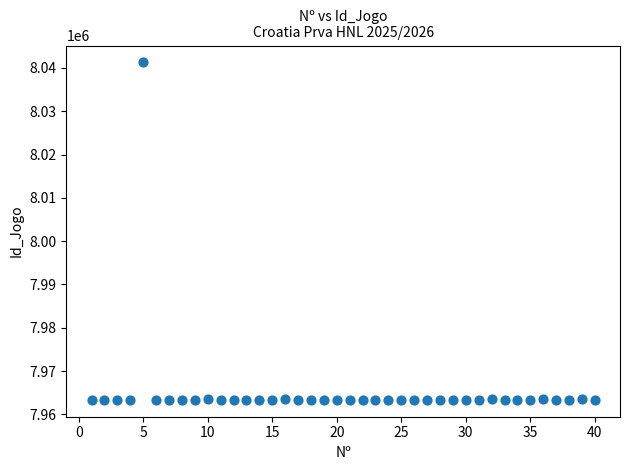

What is the range of X values (max minus min)?

39